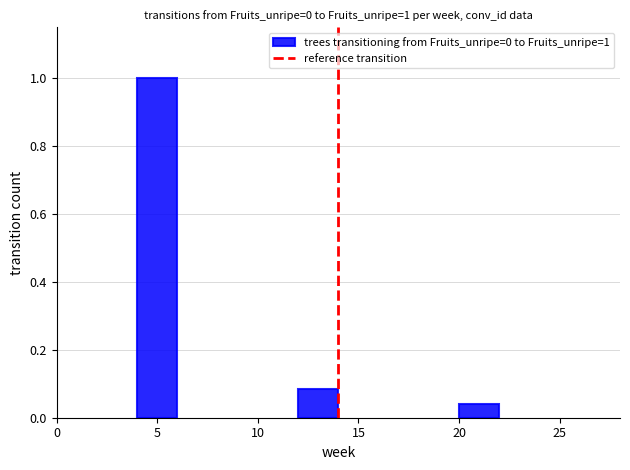

What is the difference between the maximum and minimum values?

1.0